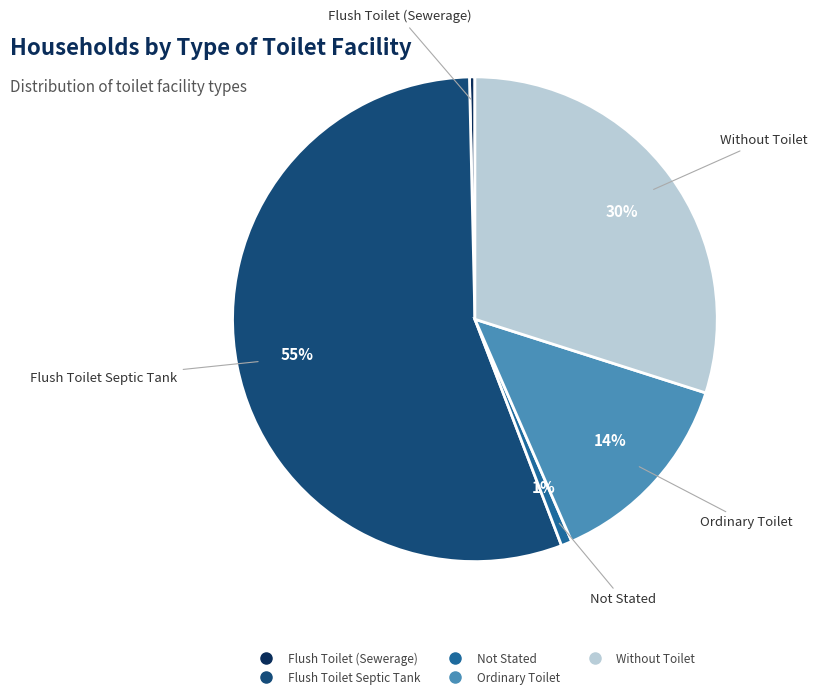

To the nearest percent, what is the difference between the largest and smallest slice percentages?

55%